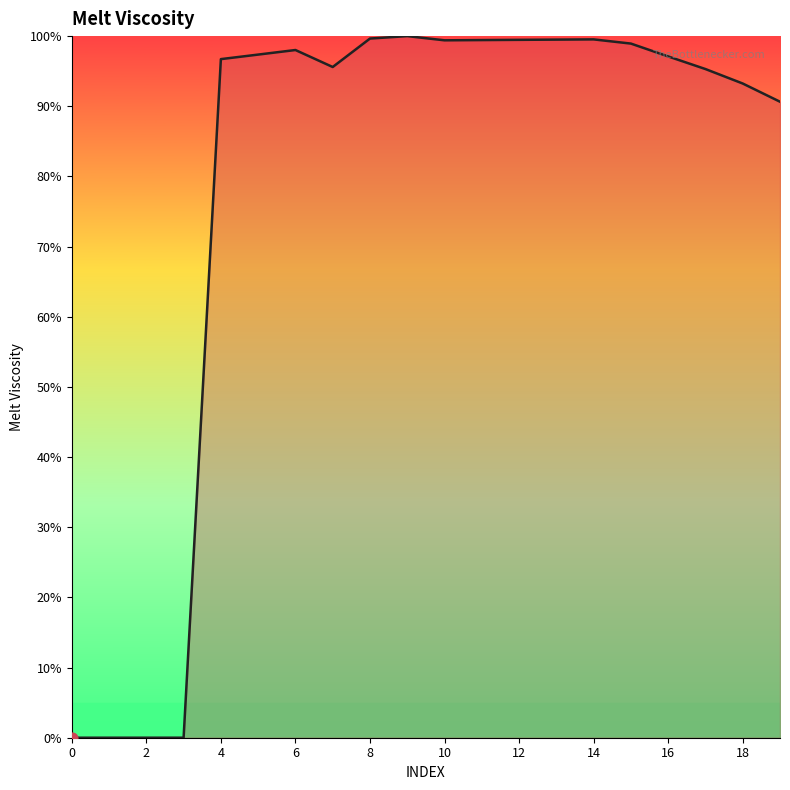

What is the difference between the maximum and minimum values?

100.0